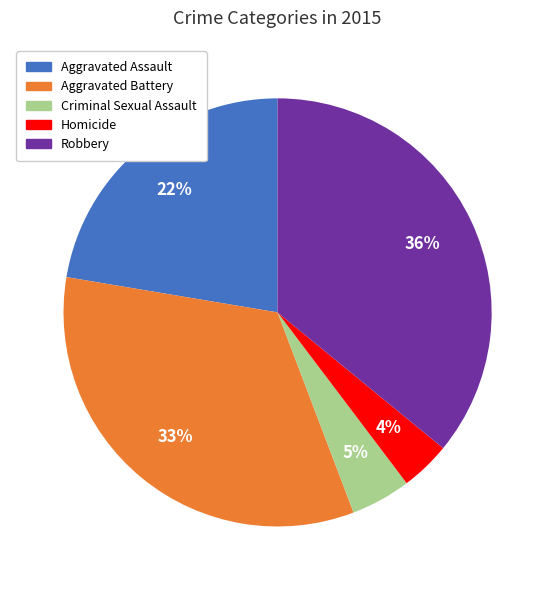

Between Homicide and Criminal Sexual Assault, which is larger?

Criminal Sexual Assault